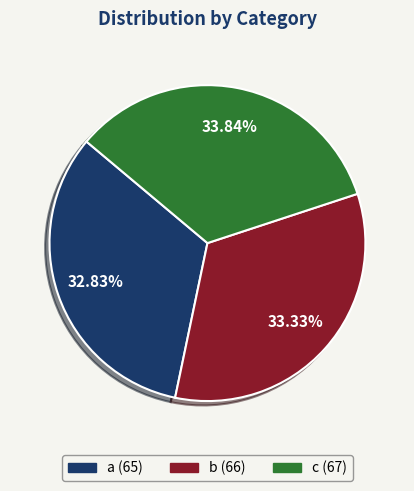

To the nearest percent, what percentage of the pie is c?

34%